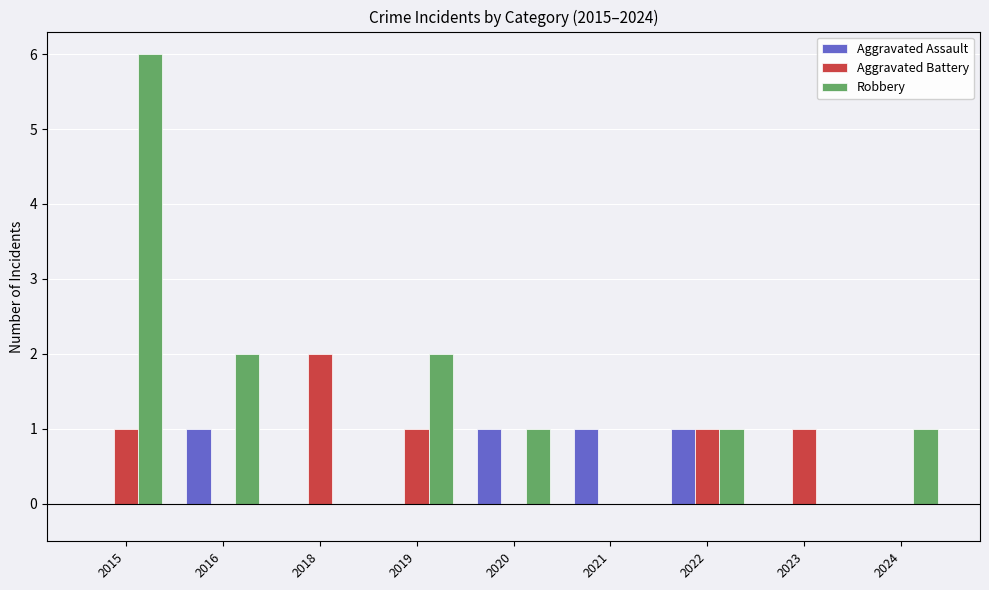

Reading right to left, transcribe all the data shown in this chart.

Aggravated Assault: 2024=0	2023=0	2022=1	2021=1	2020=1	2019=0	2018=0	2016=1	2015=0
Aggravated Battery: 2024=0	2023=1	2022=1	2021=0	2020=0	2019=1	2018=2	2016=0	2015=1
Robbery: 2024=1	2023=0	2022=1	2021=0	2020=1	2019=2	2018=0	2016=2	2015=6